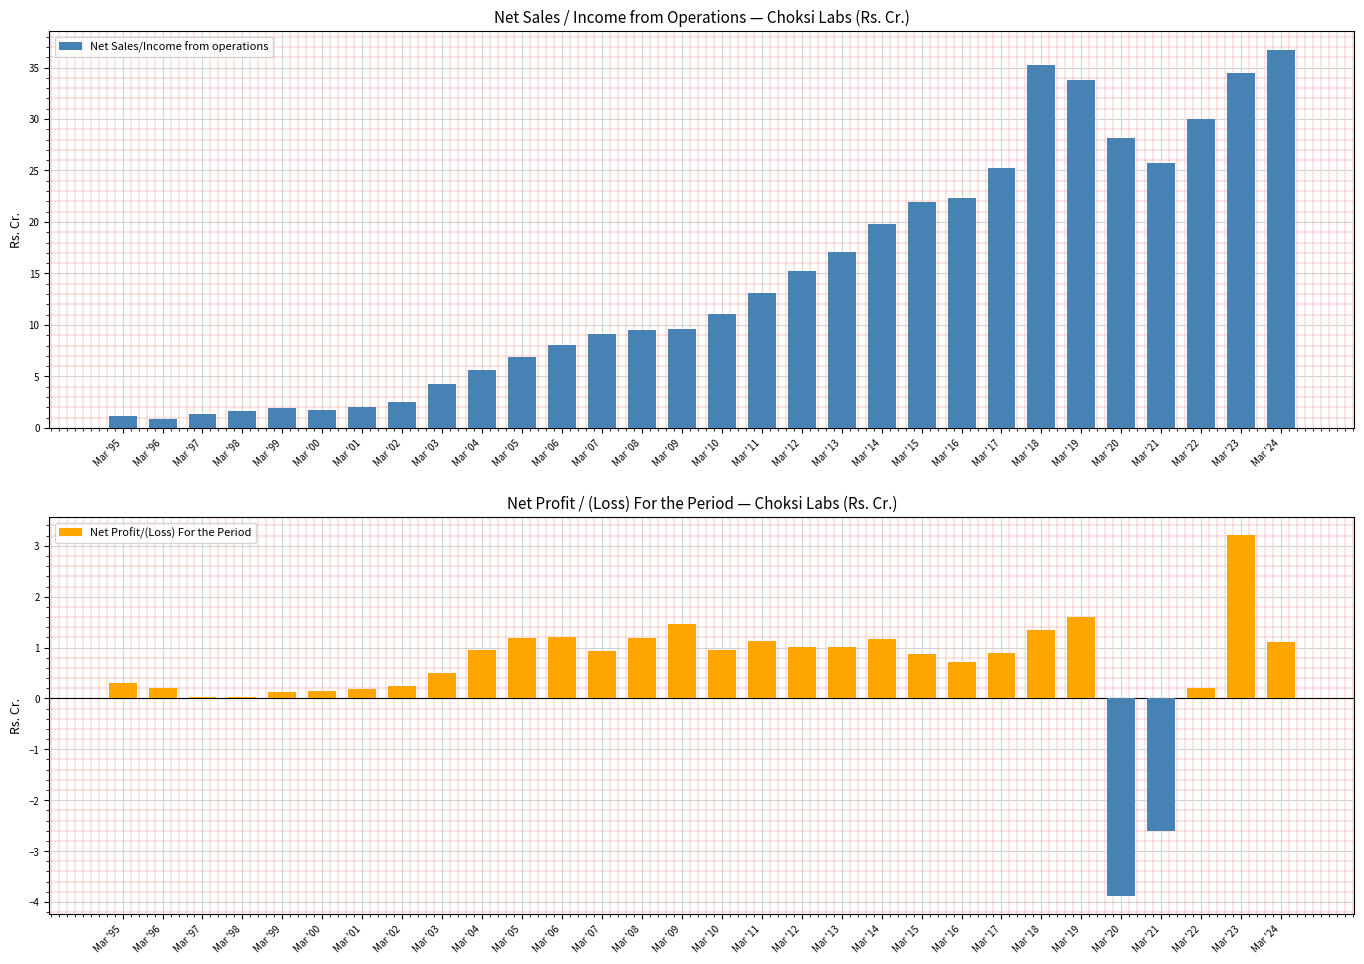

What is the sum of all Net Sales/Income from operations values?

435.8